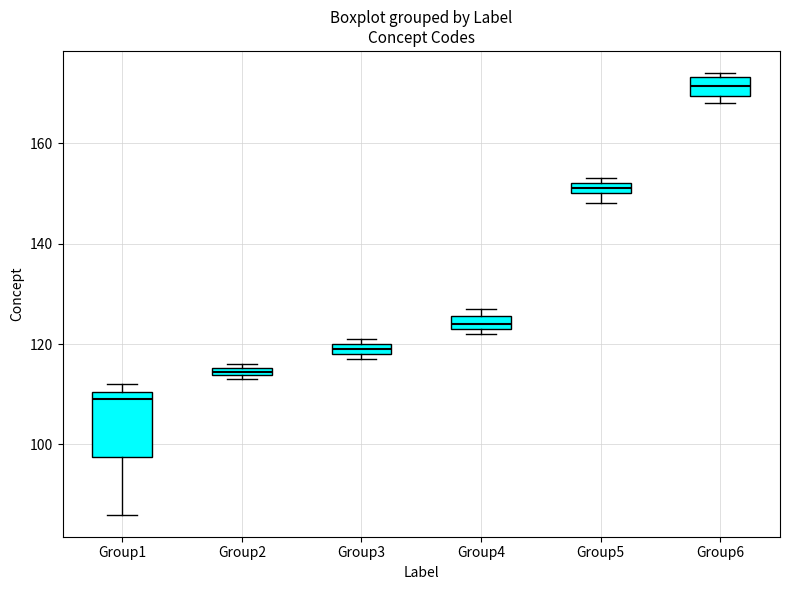

Which box's median line is the highest?

Group6